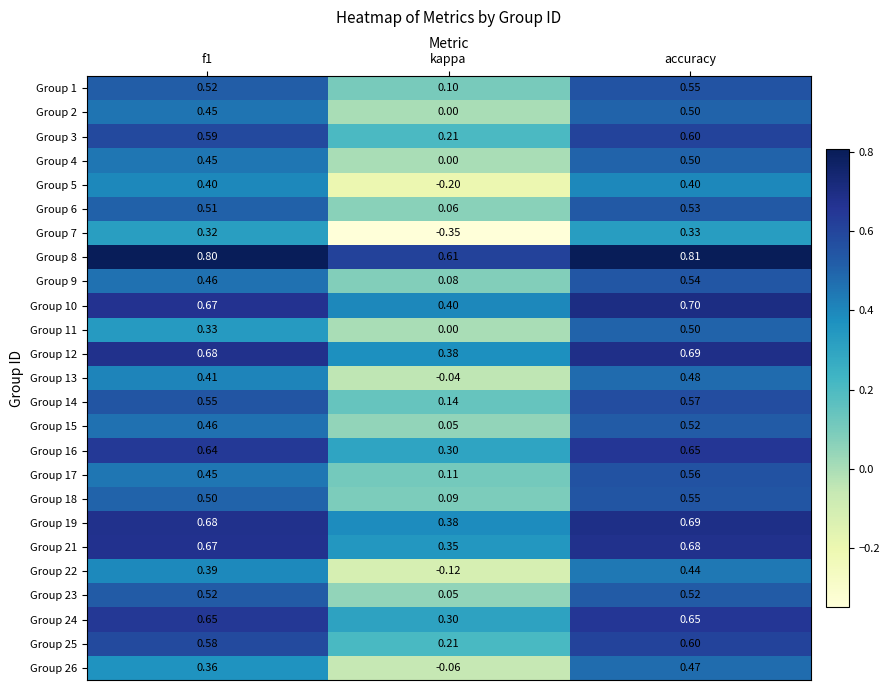

Count the number of data series in this chart.

25